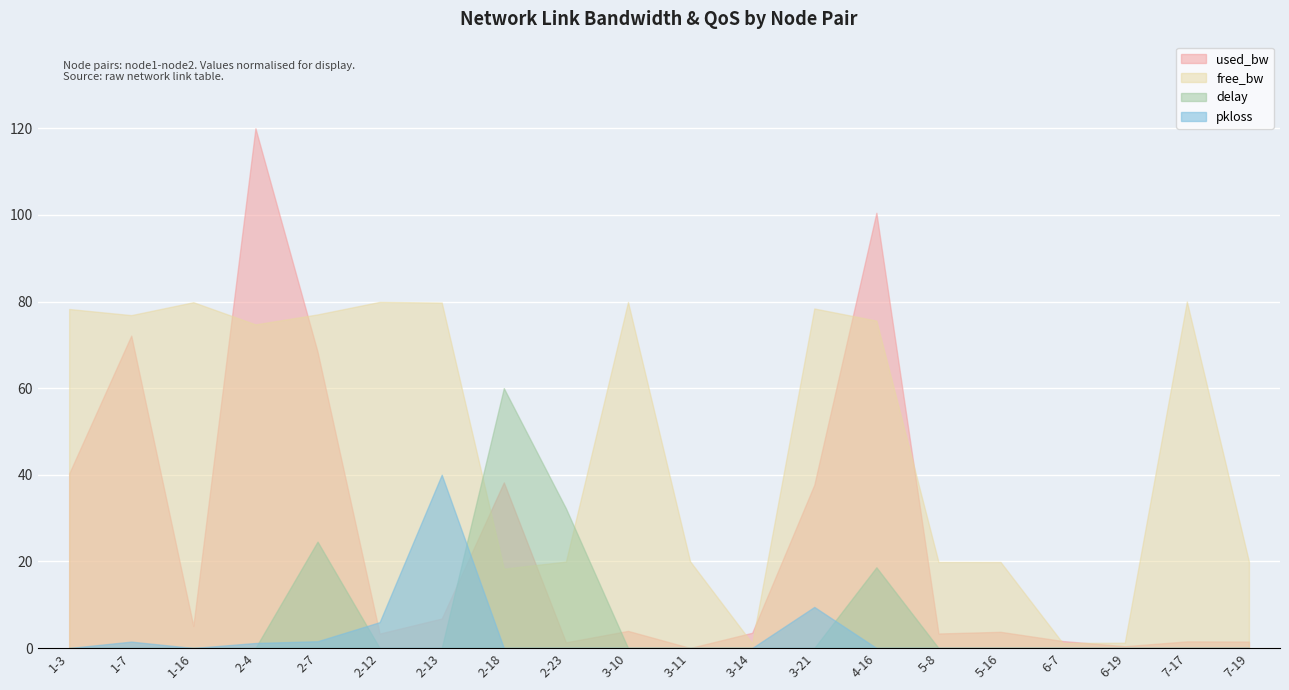

What position from the right is 4-16?

7